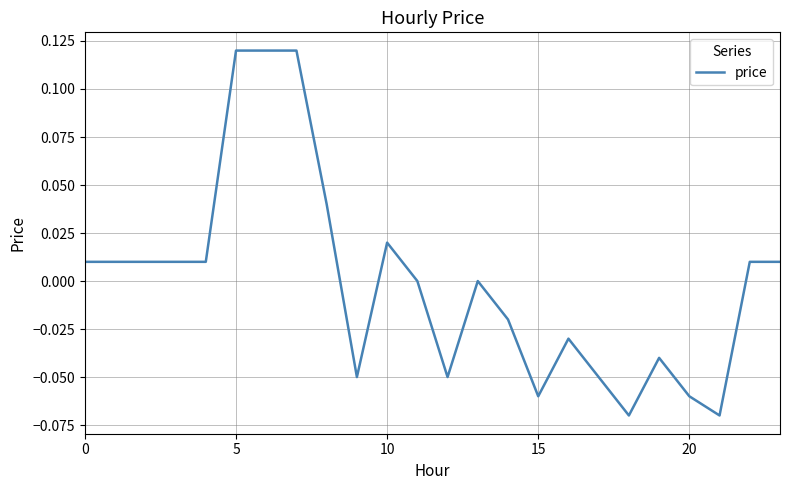

Where is the first local maximum?

10